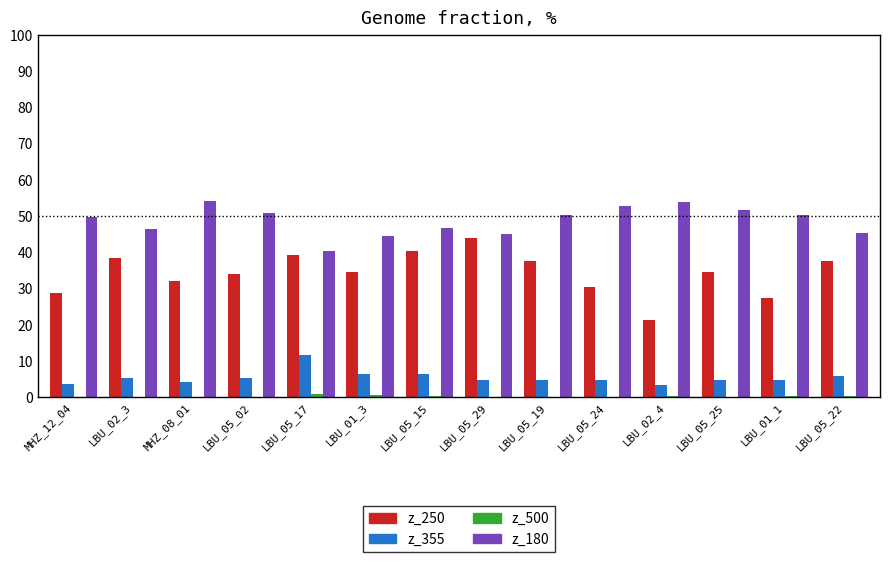

Is the value of z_250 at LBU_05_29 greater than the value of z_180 at LBU_02_4?

No